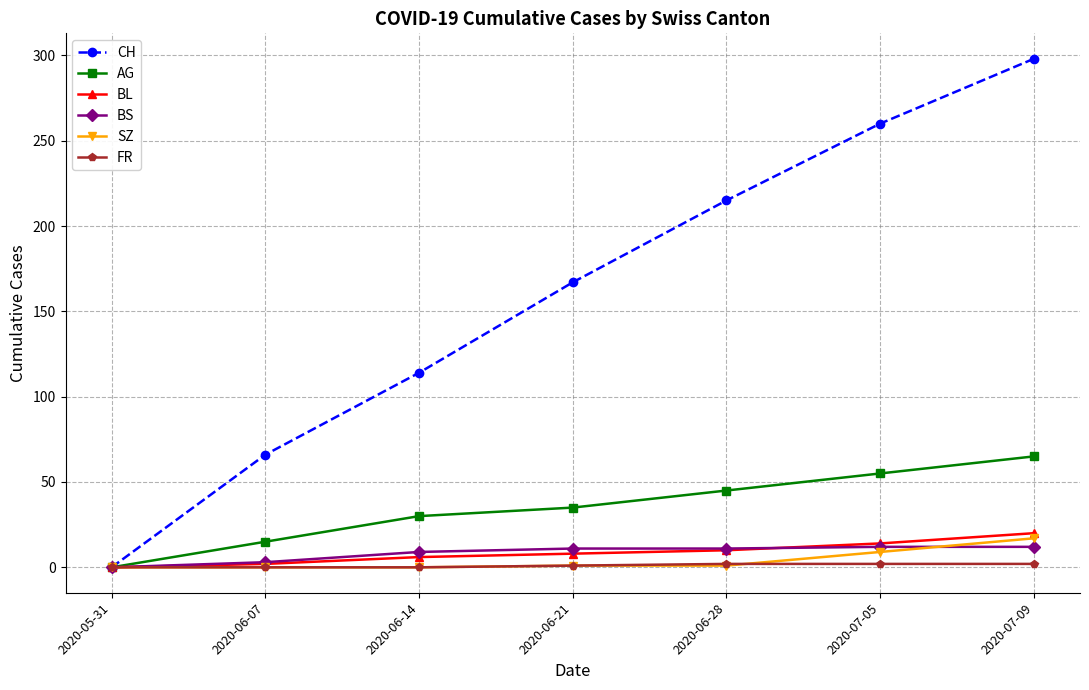

What is the total value across all series at 2020-06-28?

284